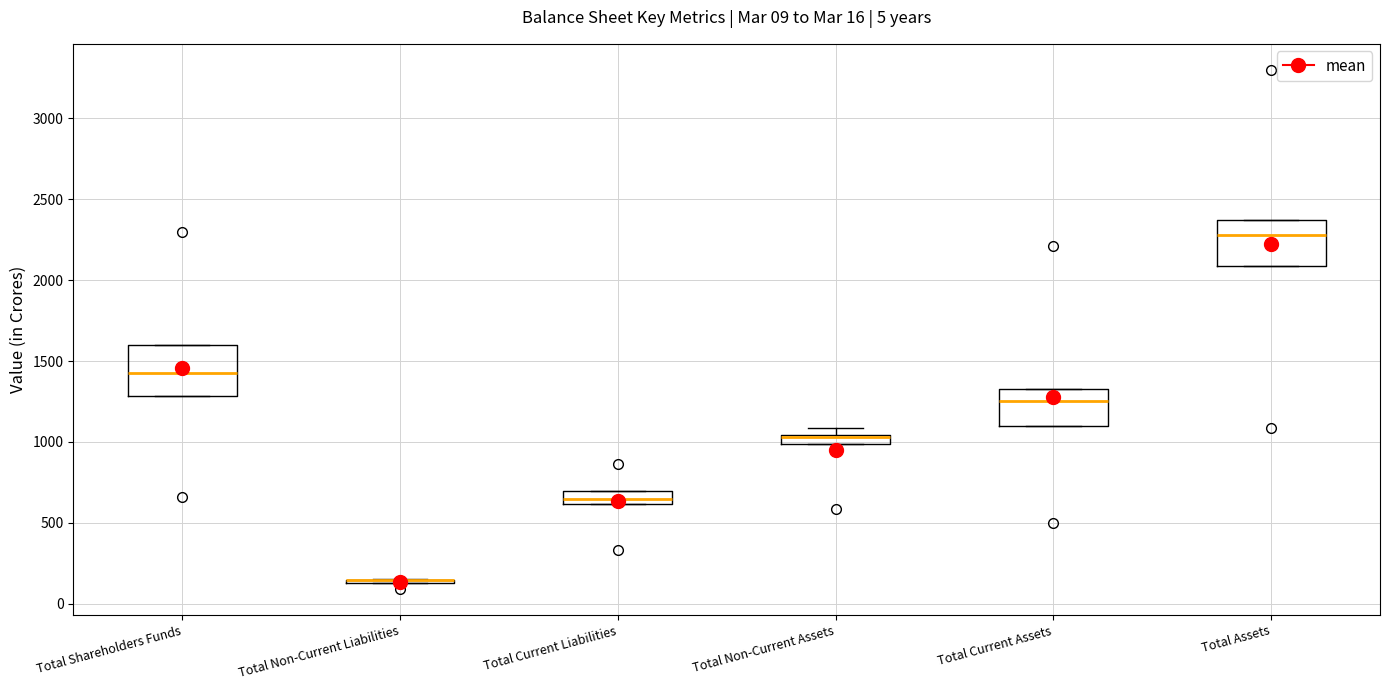

Where does the median line of the box for Total Shareholders Funds sit on the y-axis? The values are not printed on the chart, so give them approximately, as read against the axis.

1450